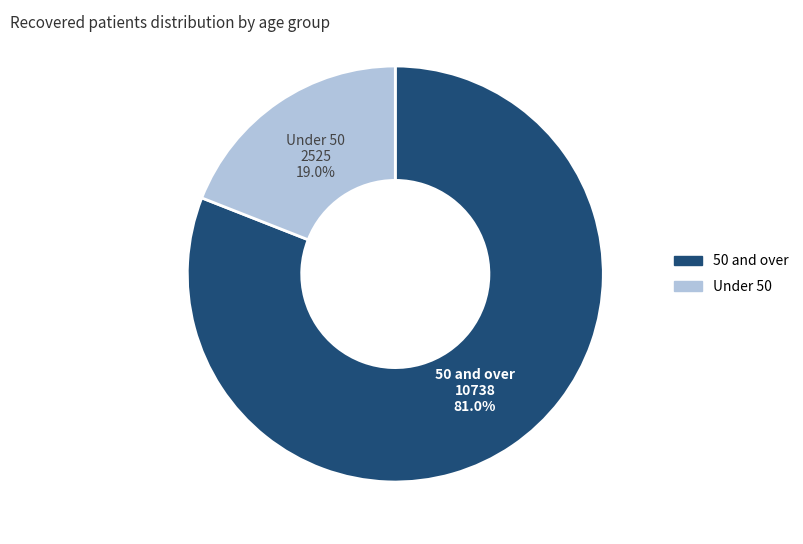

Is there a majority slice in this chart?

Yes